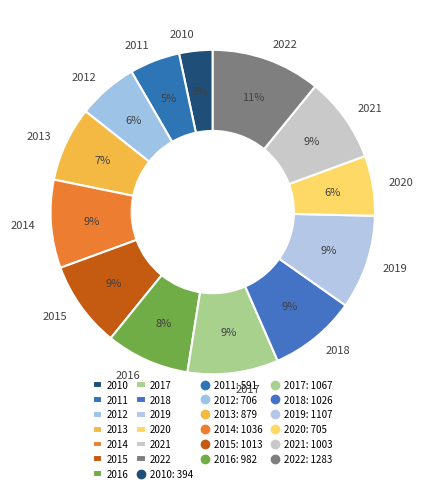

To the nearest percent, what is the average slice percentage?

8%